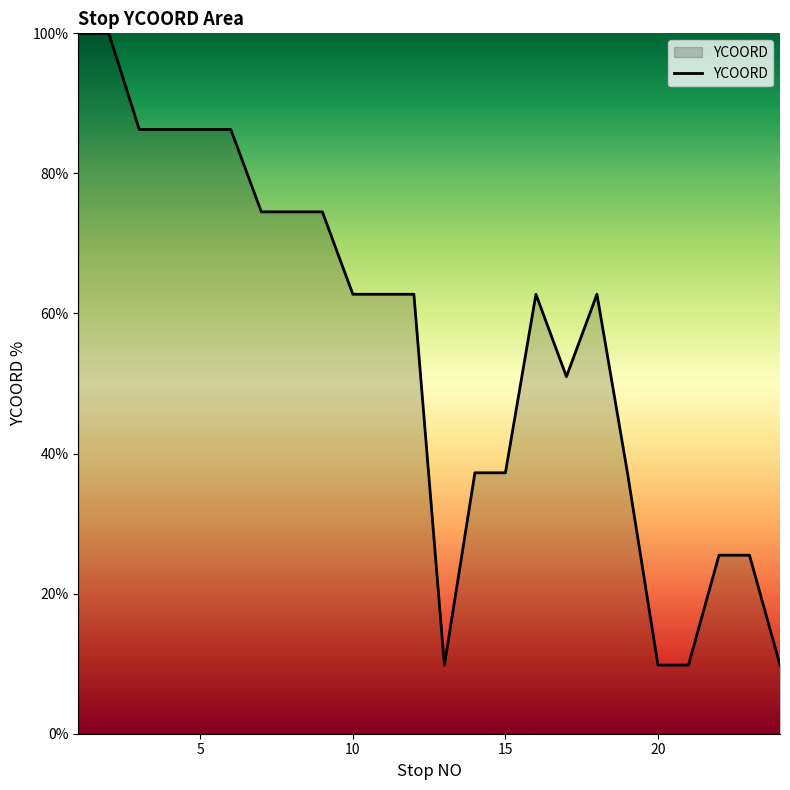

Reading left to right, extract all data points from this chart.

100.0	100.0	86.3	86.3	86.3	86.3	74.5	74.5	74.5	62.7	62.7	62.7	9.8	37.3	37.3	62.7	51.0	62.7	37.3	9.8	9.8	25.5	25.5	9.8